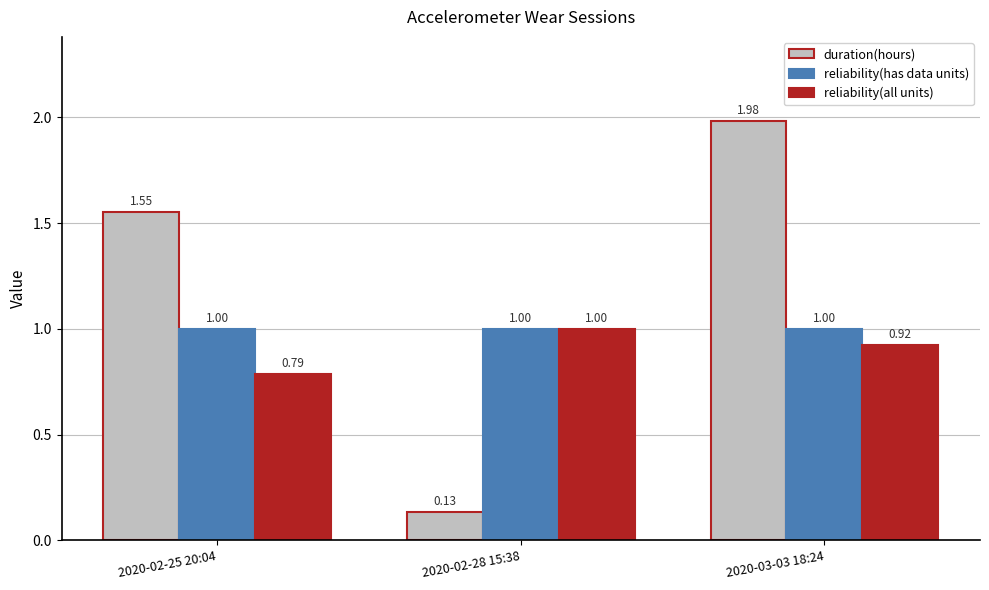

List the labels in order of reliability(all units) value, largest first.

2020-02-28 15:38, 2020-03-03 18:24, 2020-02-25 20:04